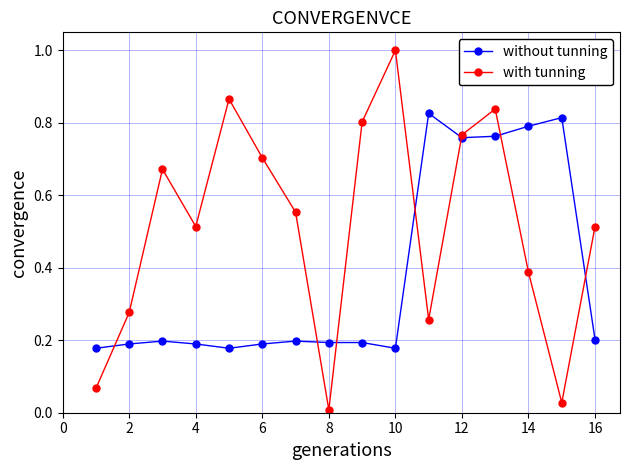

What is the maximum value shown in the chart?

1.0